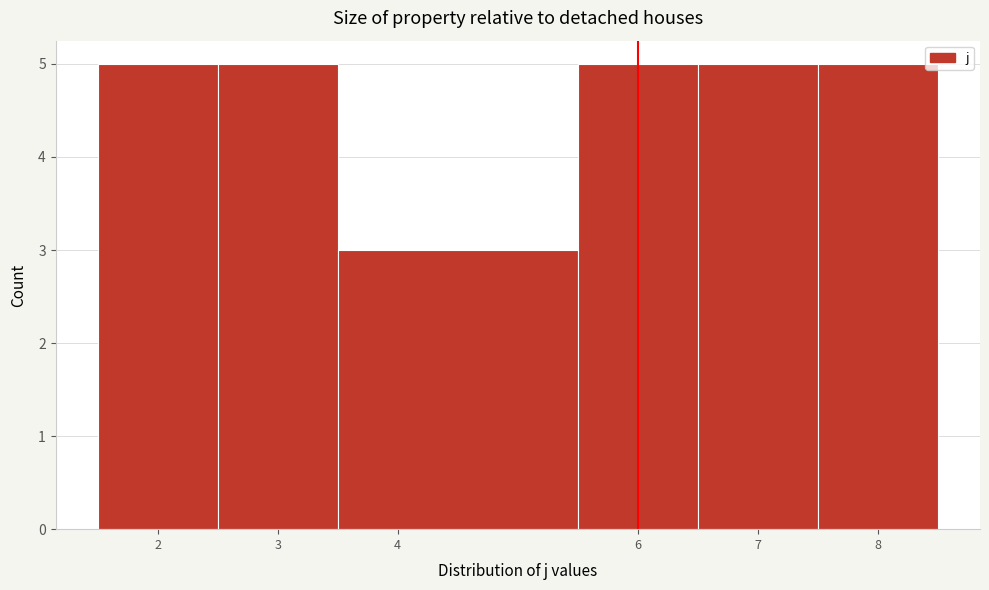

Reading left to right, list every bar in this chart as the range it spans on the x-axis followed by its height. The values are not printed on the chart, so give them approximately, as read against the axis.

1.5 to 2.5: 5
2.5 to 3.5: 5
3.5 to 5.5: 3
5.5 to 6.5: 5
6.5 to 7.5: 5
7.5 to 8.5: 5